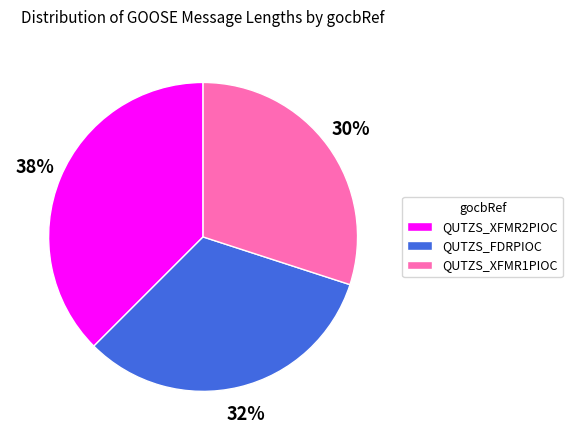

True or false: QUTZS_FDRPIOC accounts for 40% of the total.

False